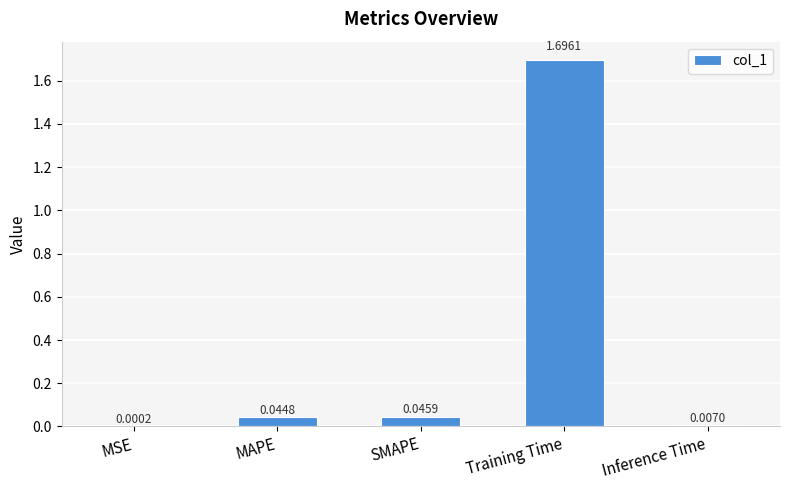

What is the sum of all values?

1.8